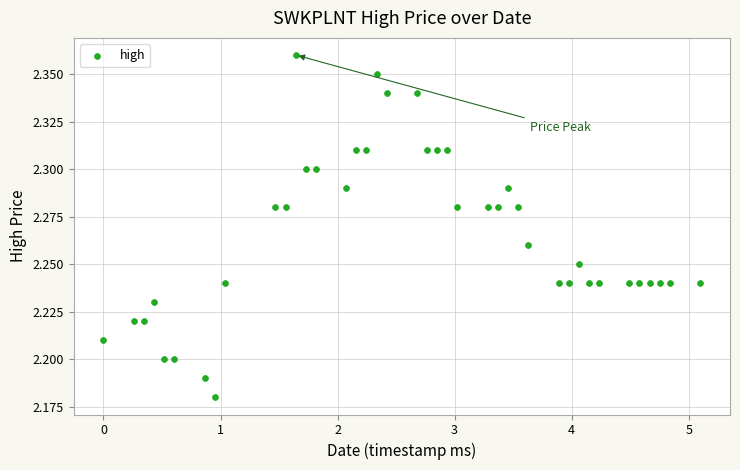

Count the number of points in this scatter plot.

40